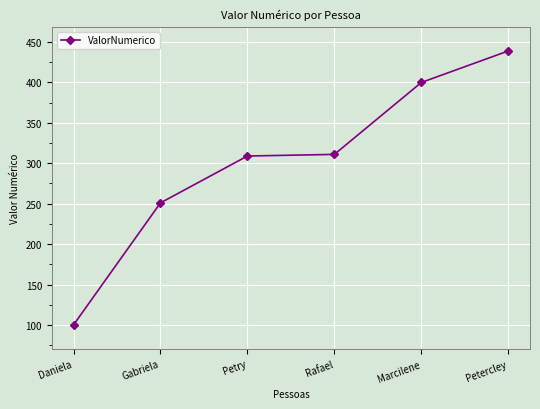

What is the difference between the maximum and minimum values?

339